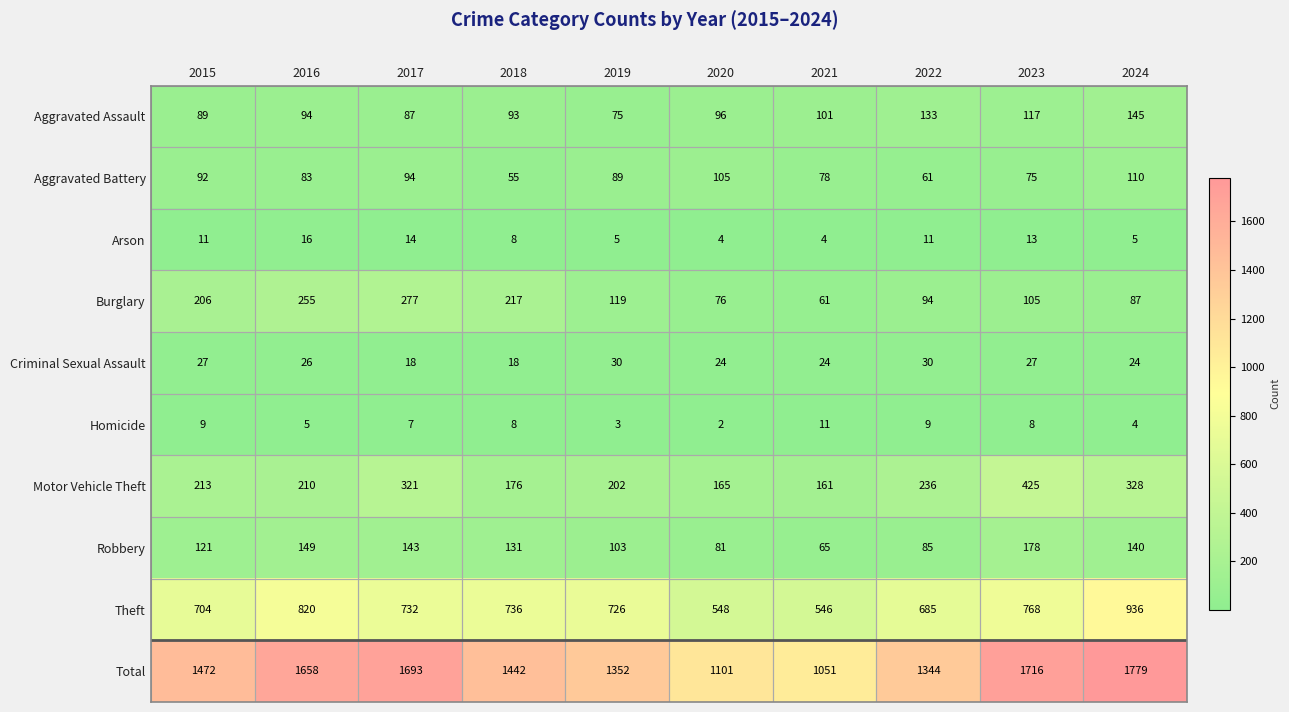

Which series has the largest range (max minus min)?

Total